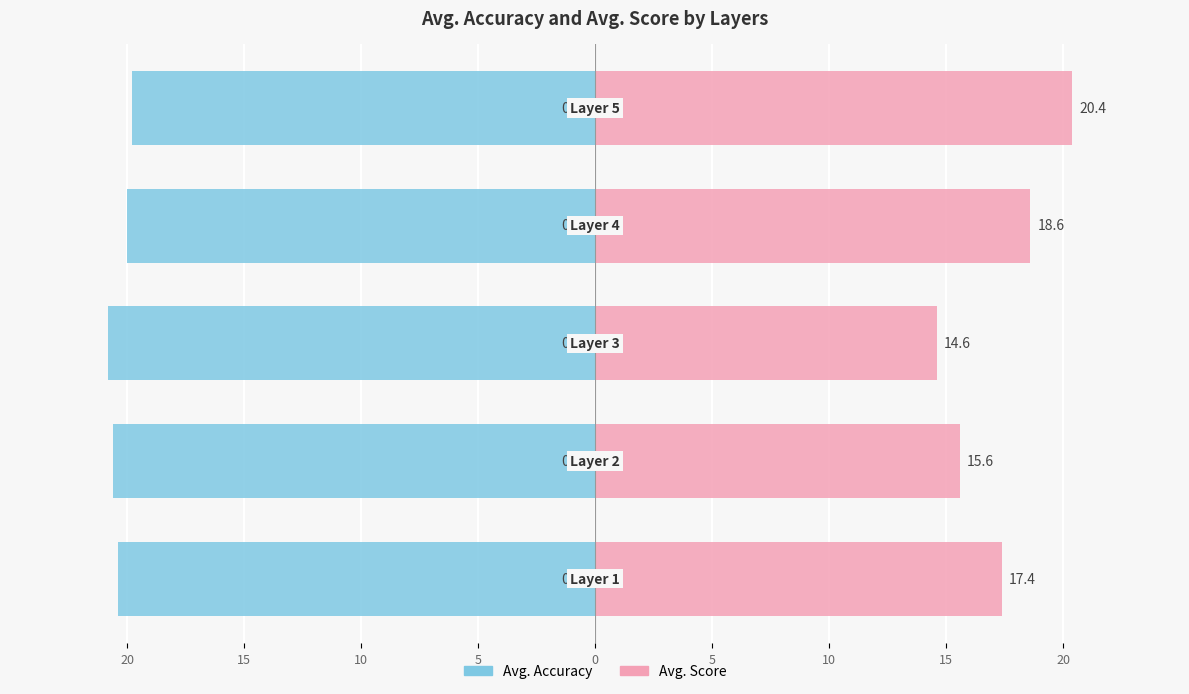

How many groups of bars are there?

5